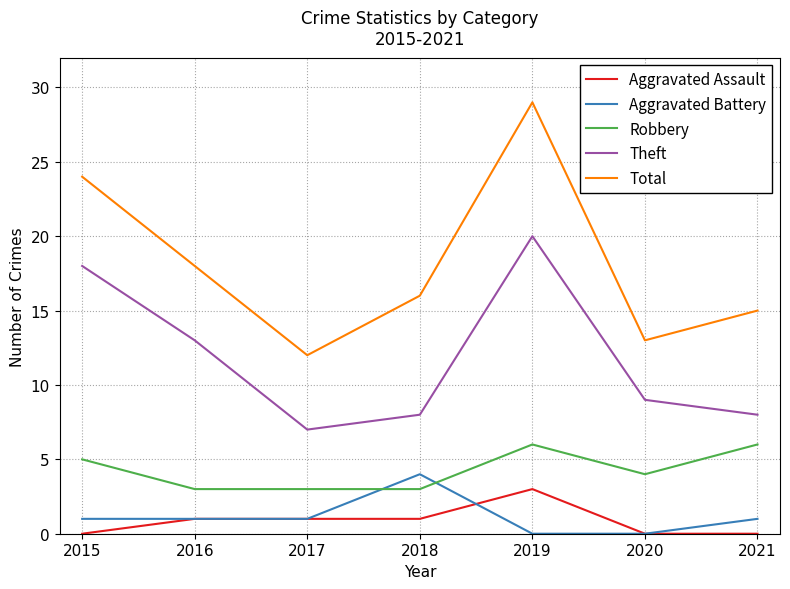

What is the average value of the Aggravated Assault series?

1